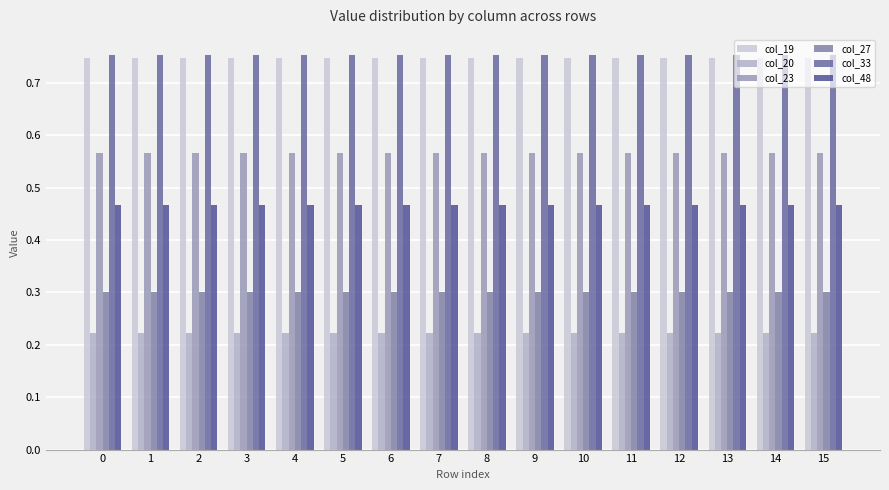

True or false: col_48 has a value of 0.1 at 1.

False